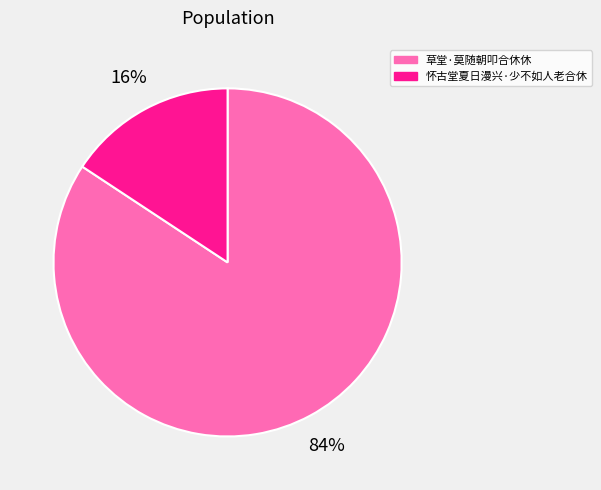

Is there any slice that represents more than half of the pie?

Yes